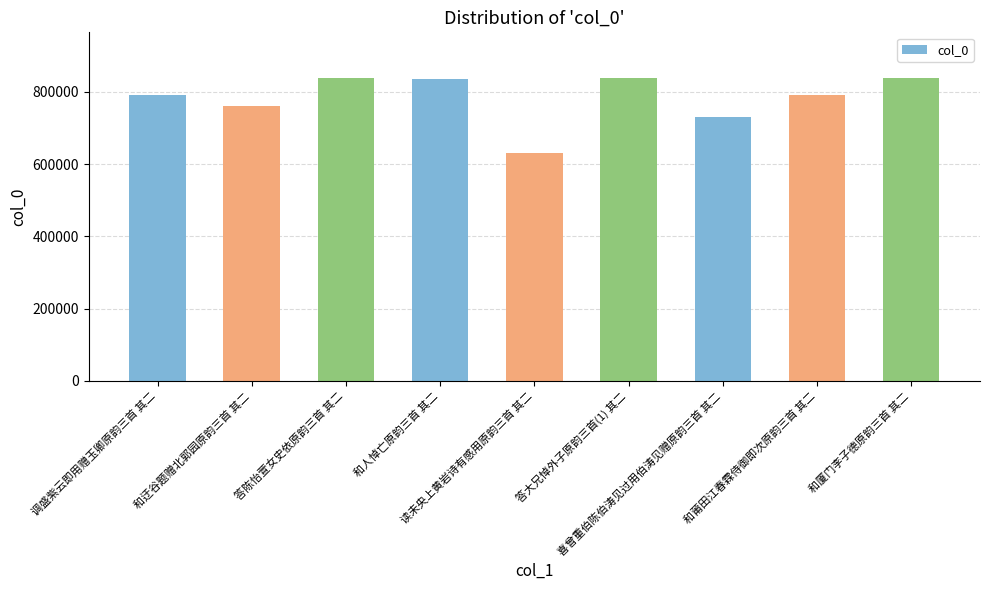

Is it true that the value at 和厦门李子德原韵三首 其二 is 839015?

True